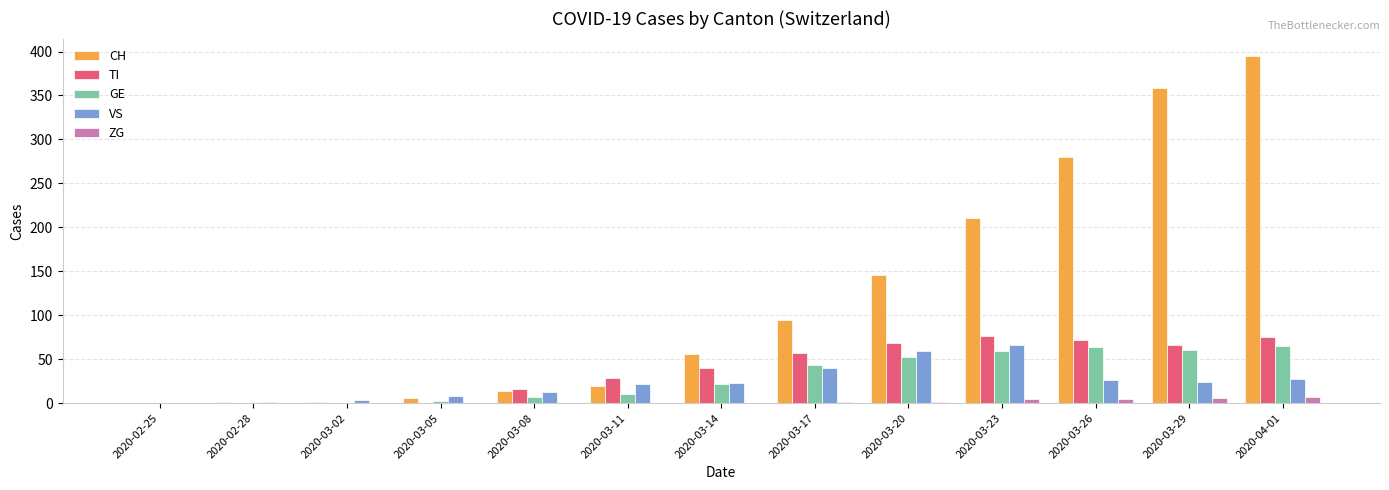

What is the greatest value displayed?

395